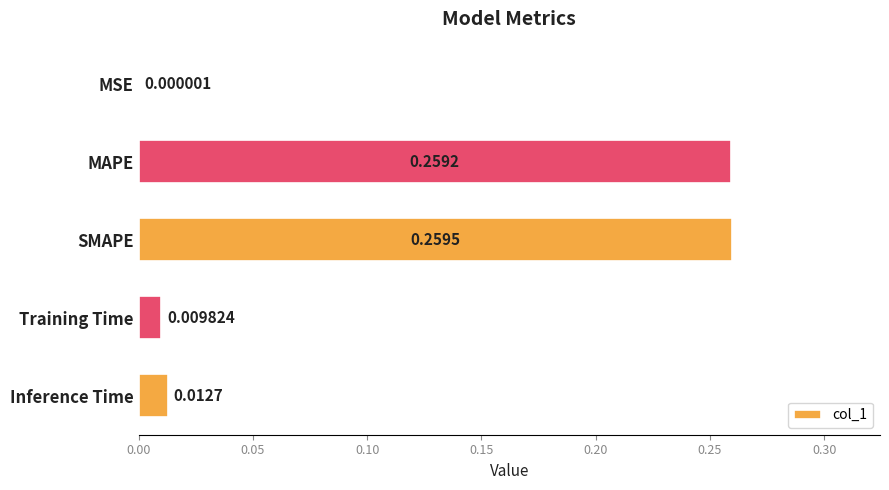

Where is the data nearest to the value 0?

MSE